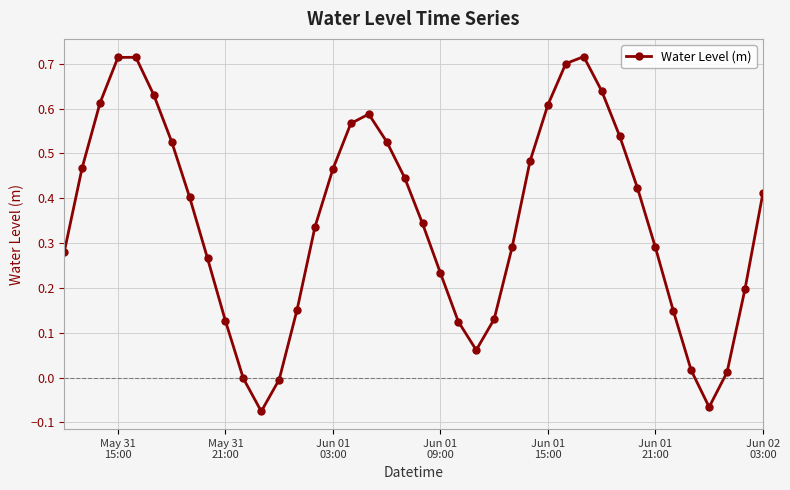

True or false: the data has more than 2 interior local peaks.

True